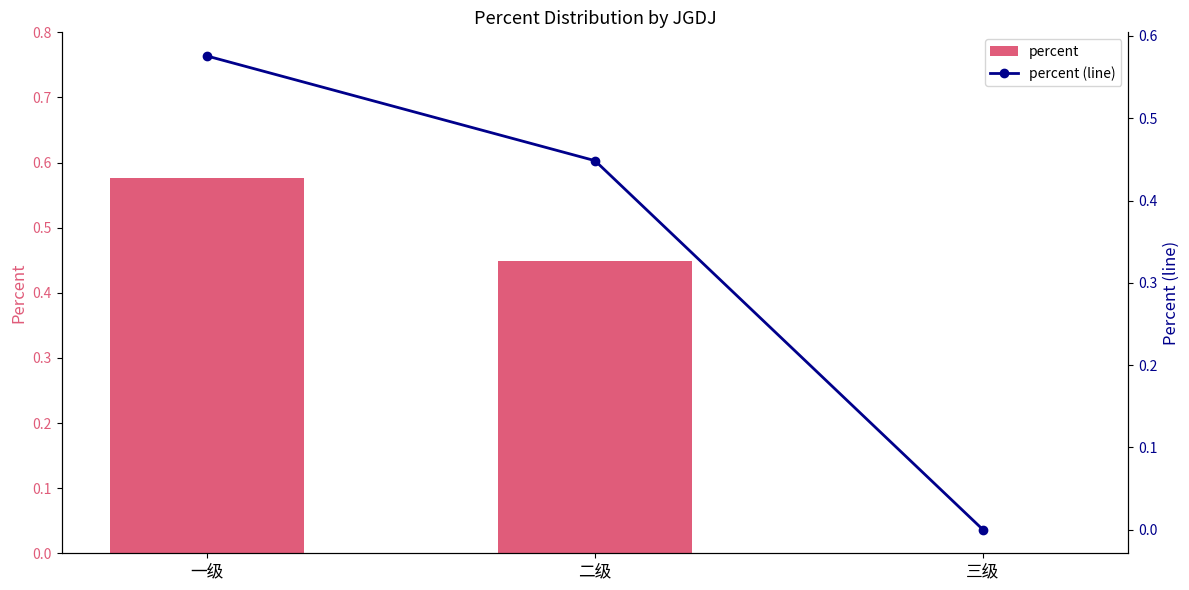

Rank the series at 三级 from highest to lowest value.

percent, percent (line)